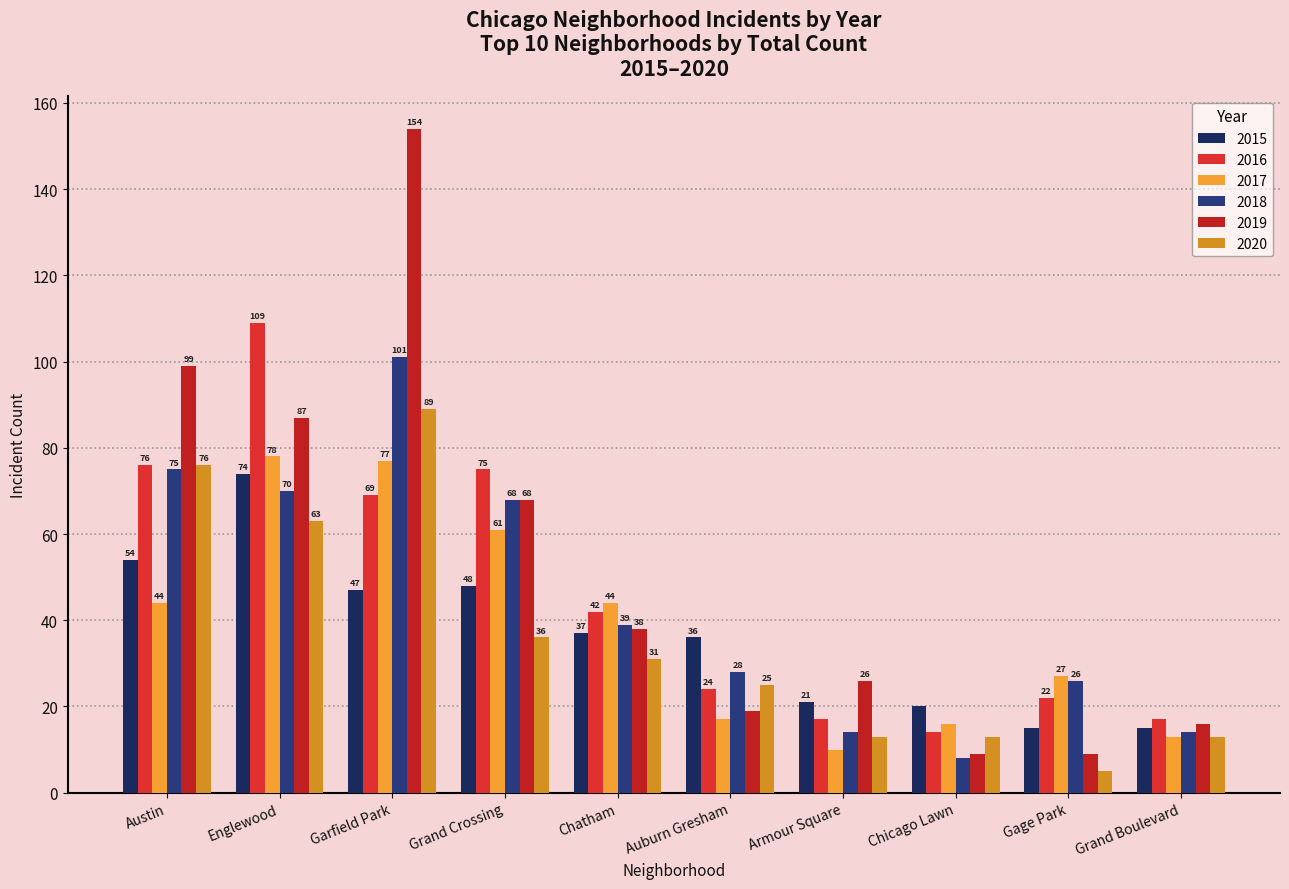

What is the difference between the highest and lowest values at Grand Crossing?

39